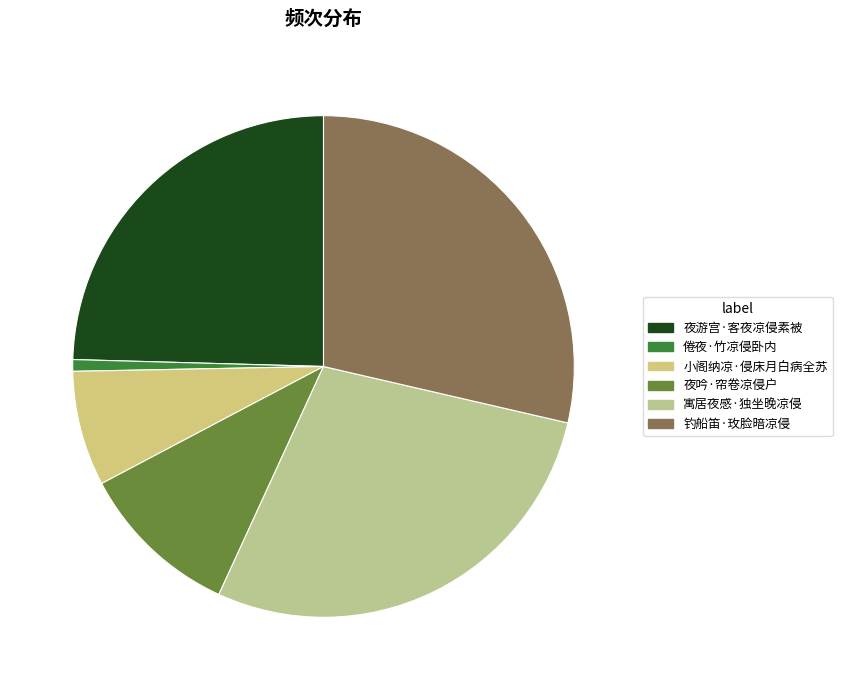

Is it true that 夜游宫·客夜凉侵素被 is 31% of the pie?

False